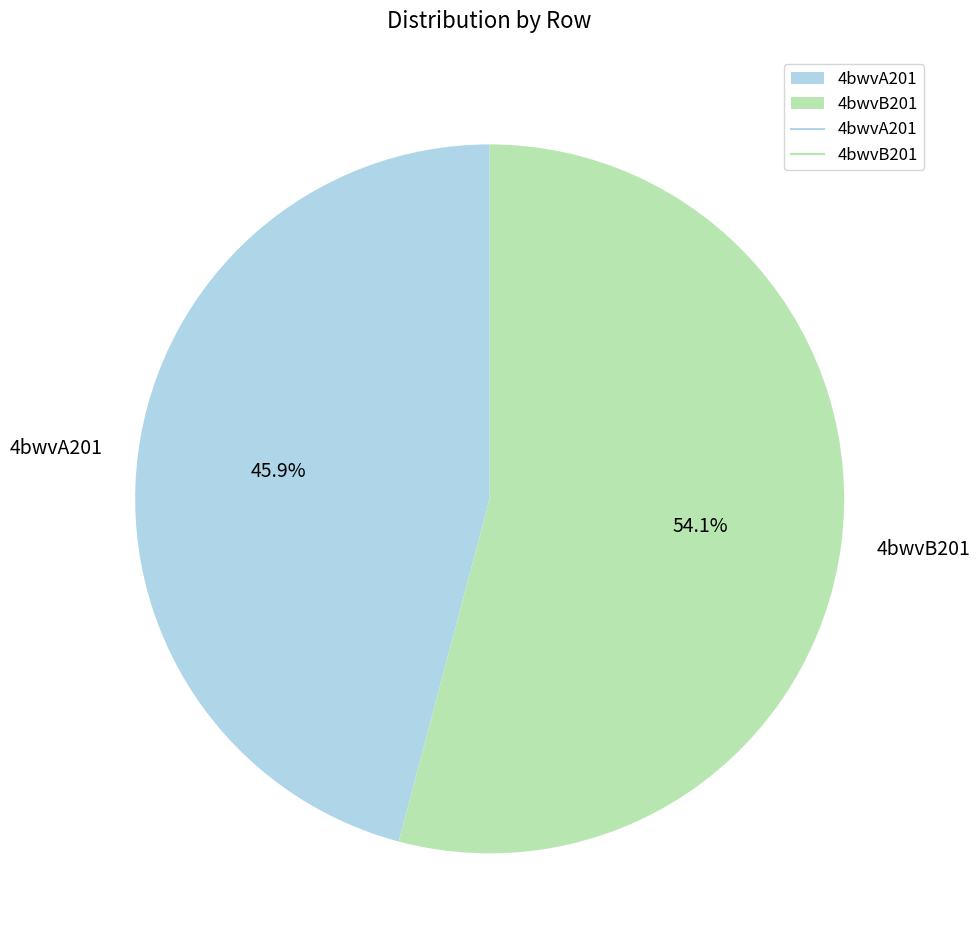

Count the number of slices in the pie.

2